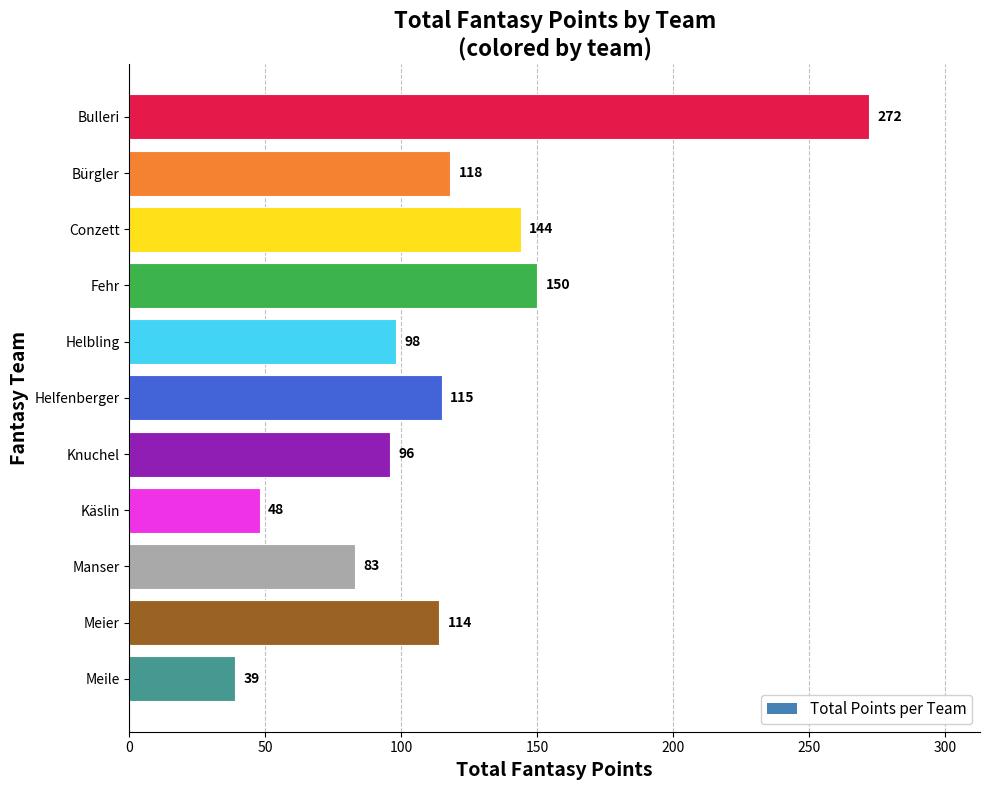

The value at Bürgler is 118. True or false?

True